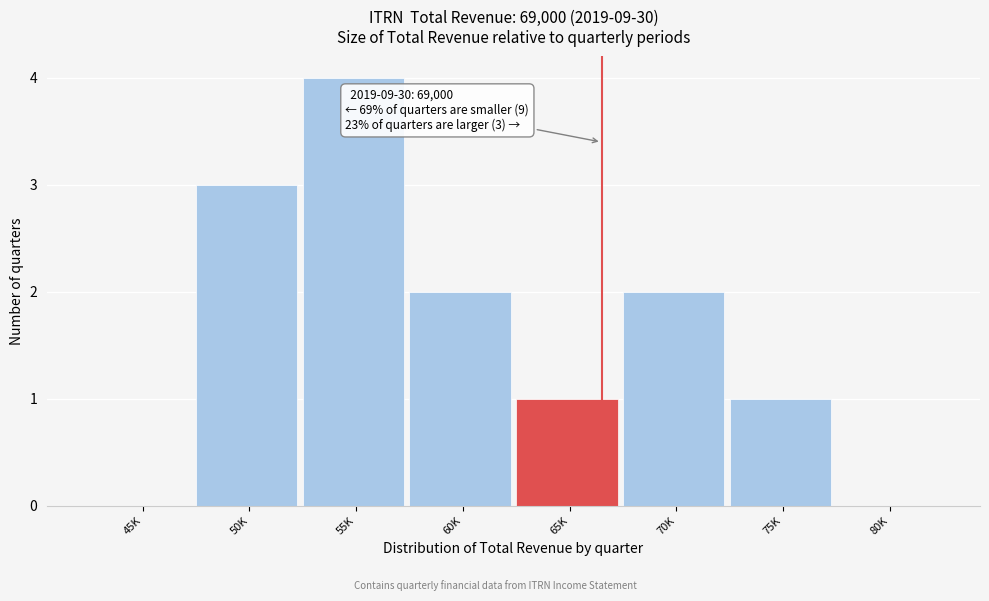

Reading right to left, extract all data points from this chart.

80K=0	75K=1	70K=2	65K=1	60K=2	55K=4	50K=3	45K=0